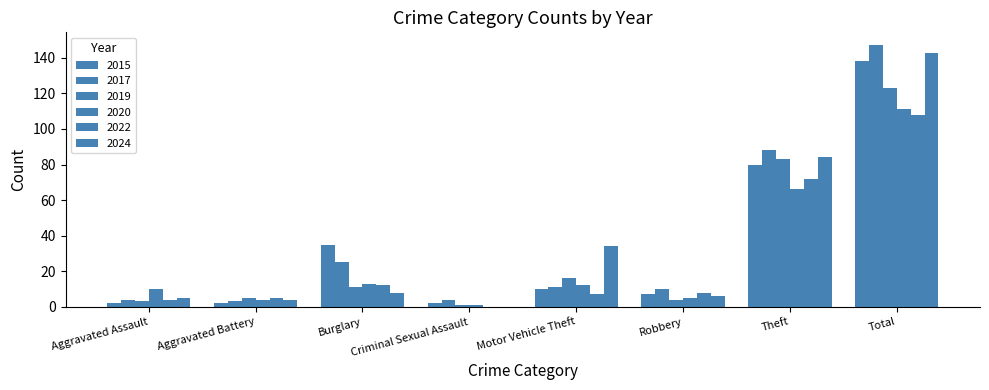

How many groups of bars are there?

8